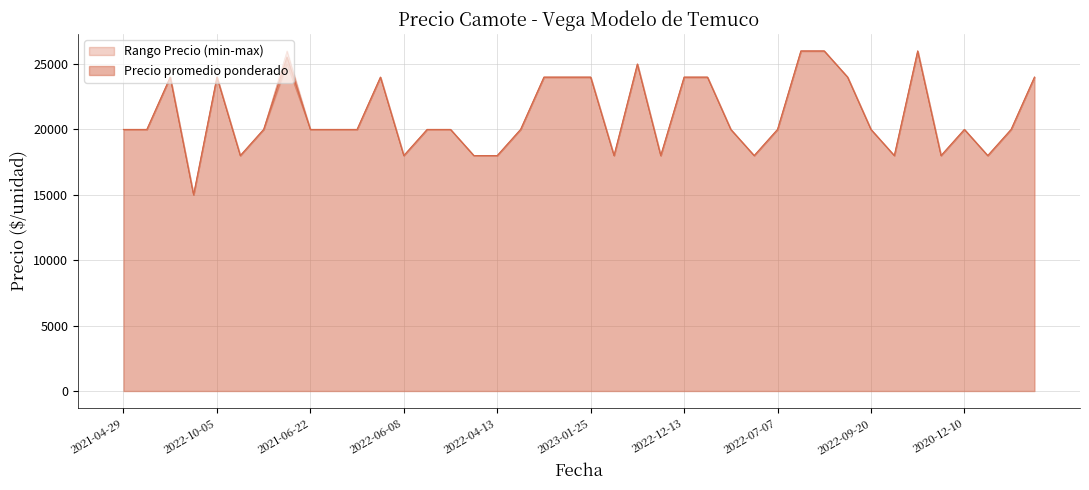

What is the difference between the maximum and minimum values in the Precio maximo series?

11000